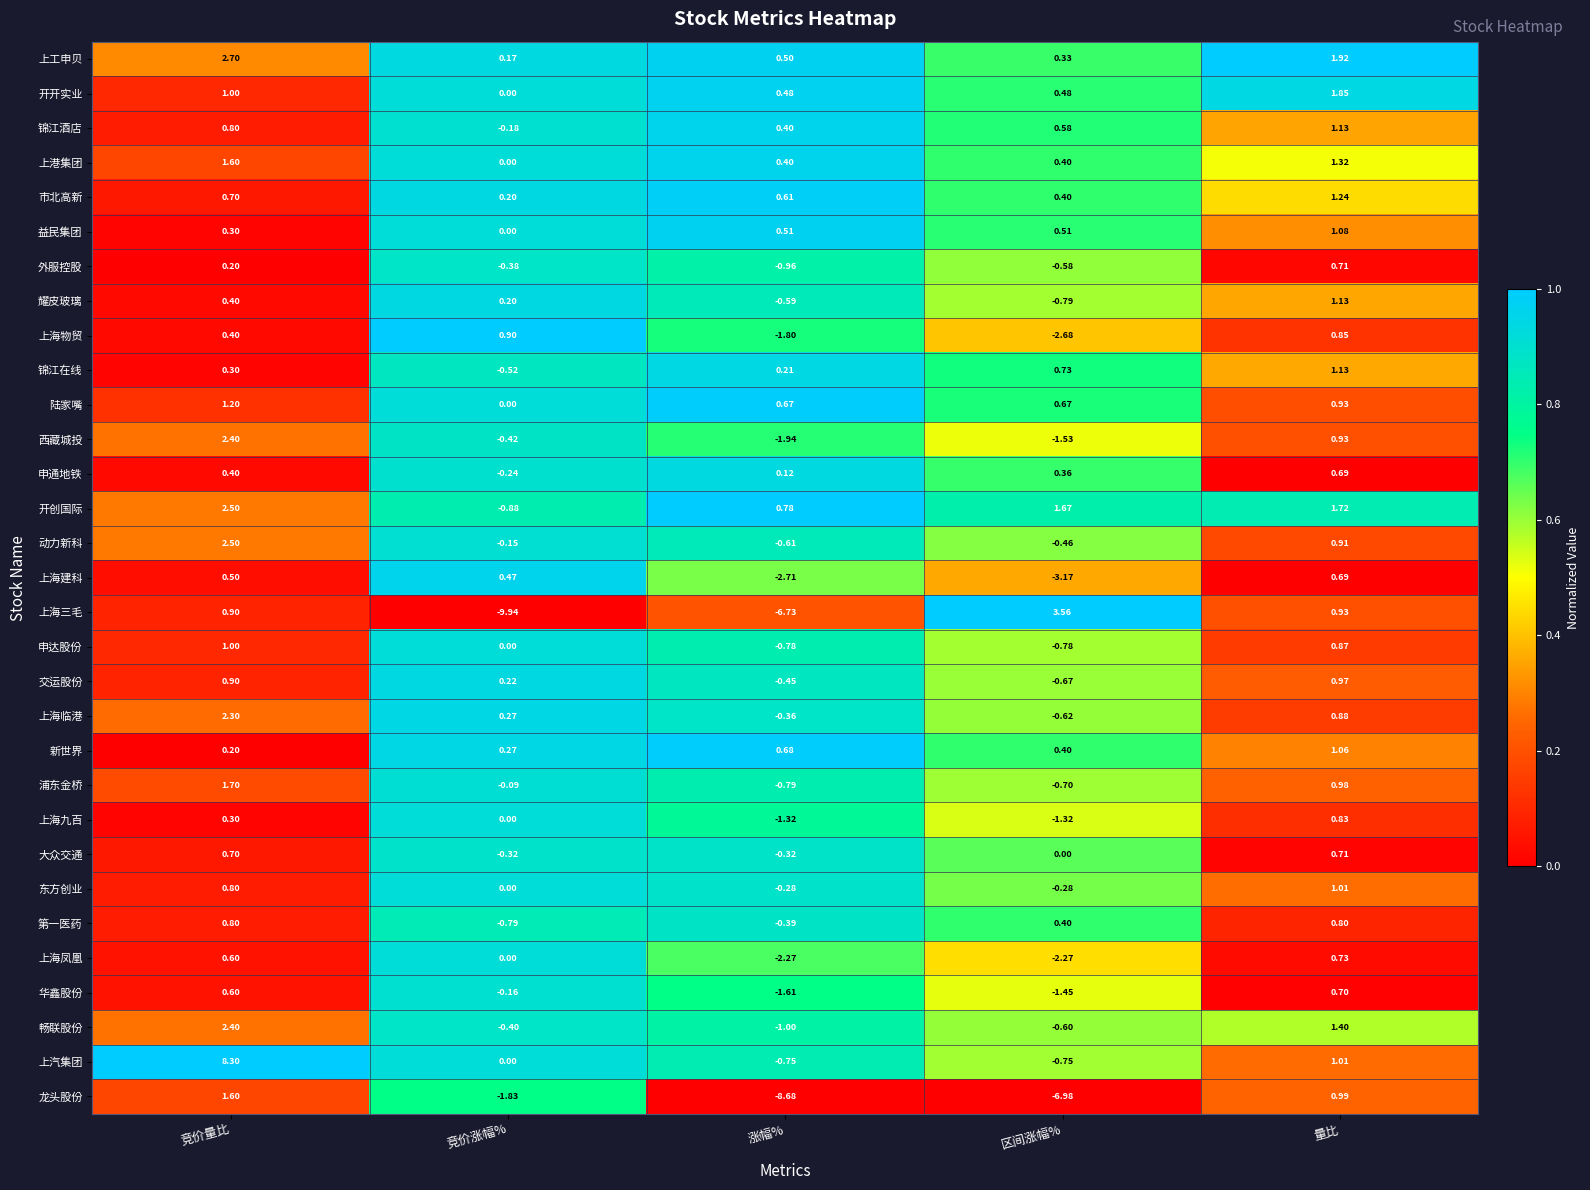

Which series has the largest range (max minus min)?

上海三毛